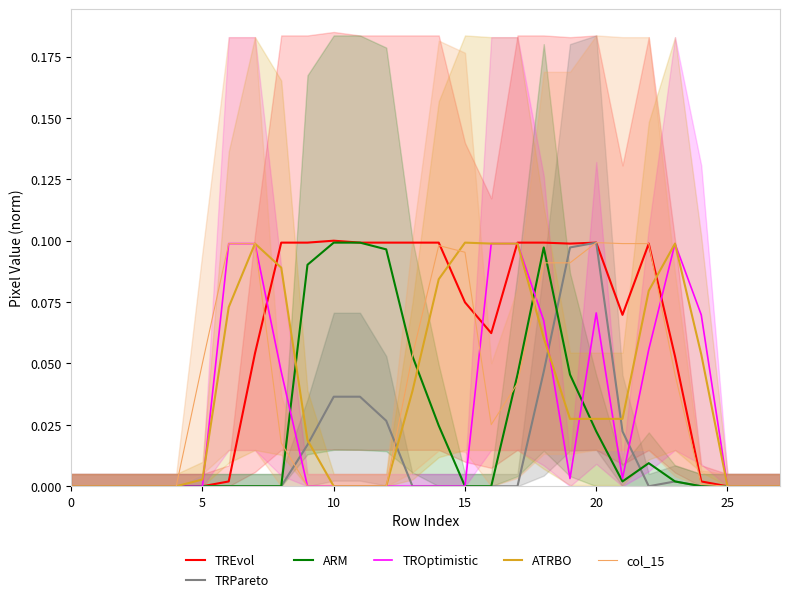

True or false: ATRBO has a value of 0.0 at 27.

True